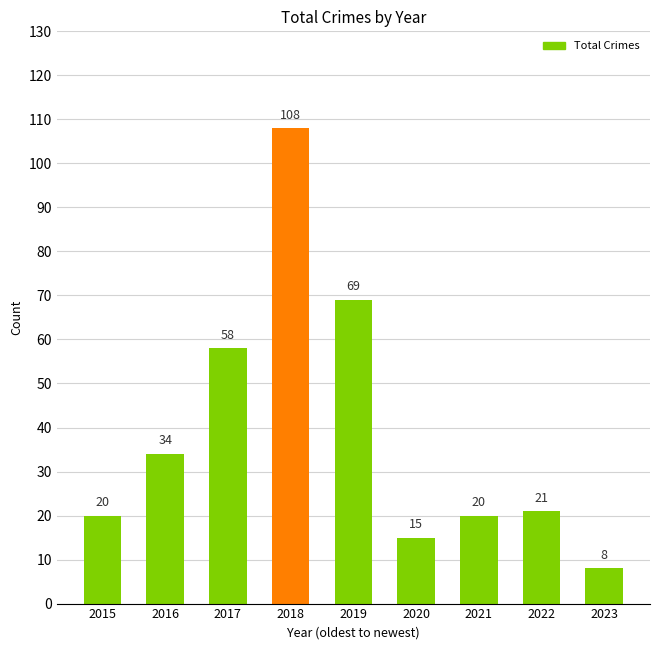

Are the bars horizontal?

No